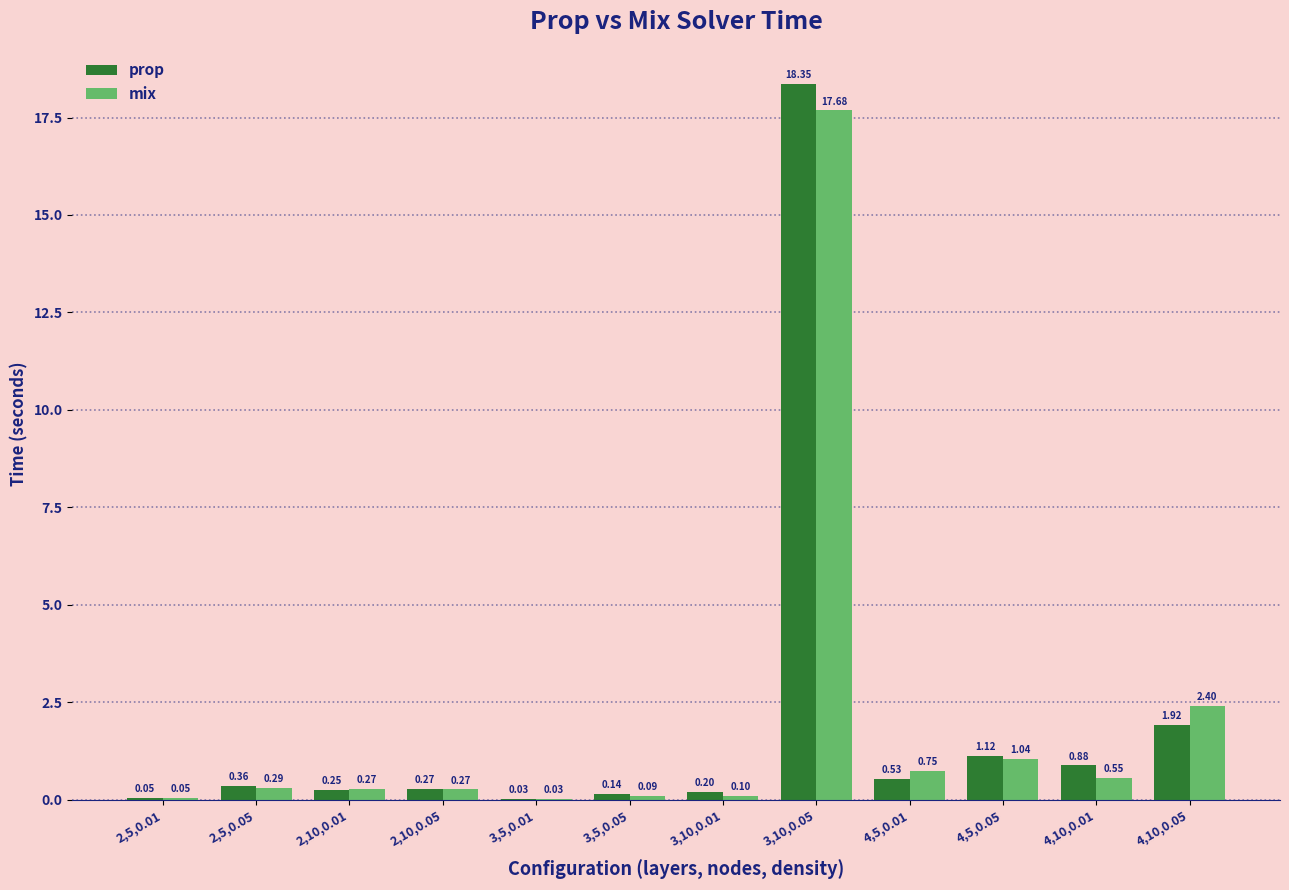

What is the sum of all prop values?

24.1